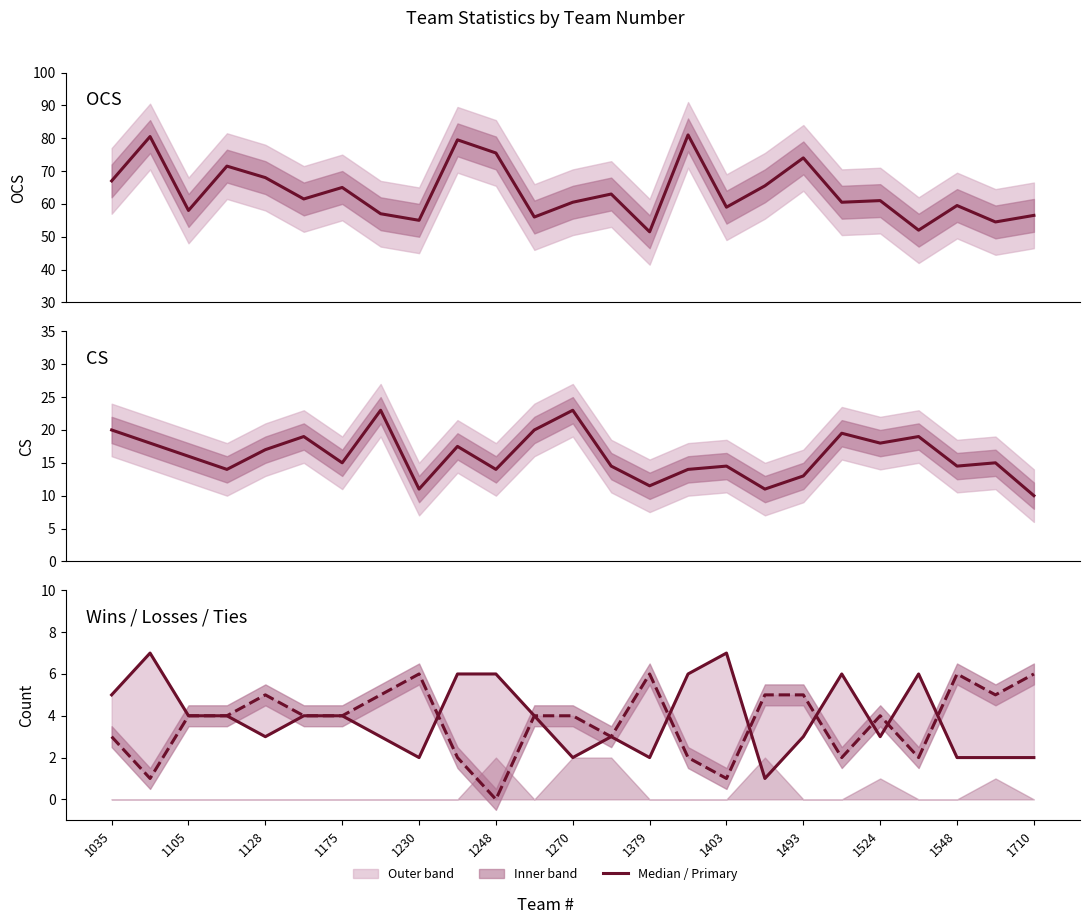

At which label does Wins first exceed 4?

1035